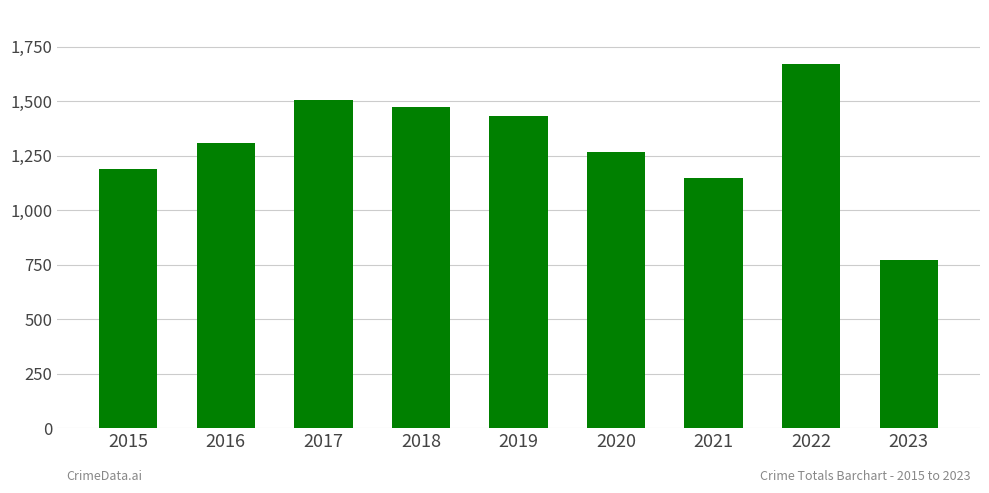

What is the change in value from 2016 to 2018?

+163